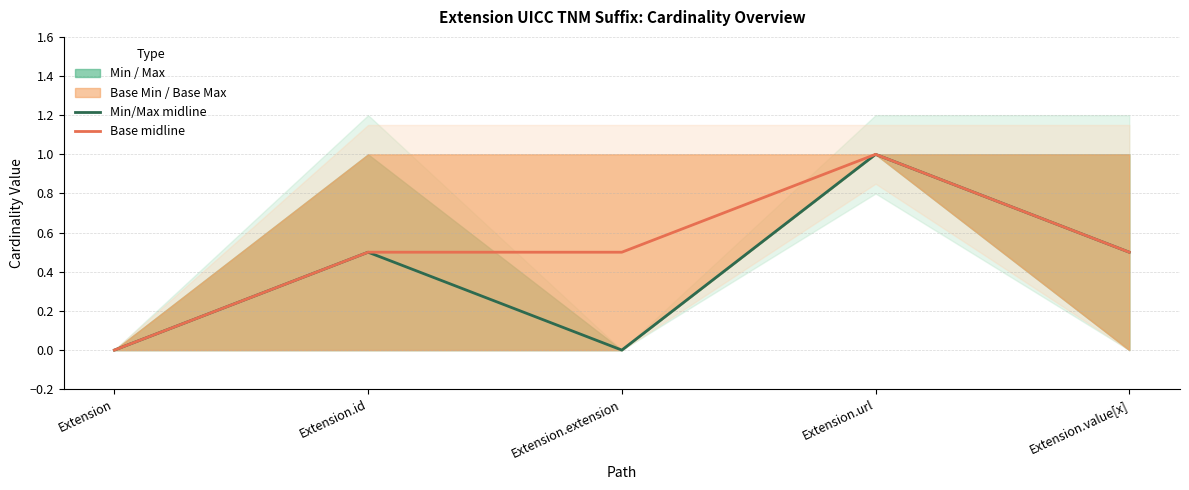

Is the value of Base midline at Extension.extension greater than the value of Min / Max midline at Extension.value[x]?

No